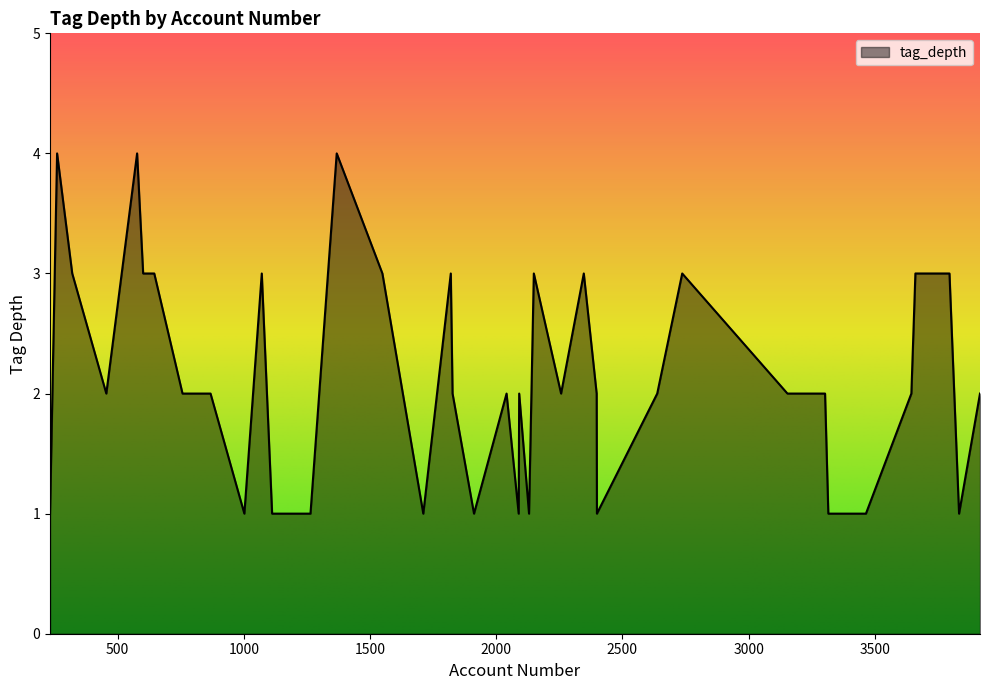

What is the difference between the maximum and minimum values?

3